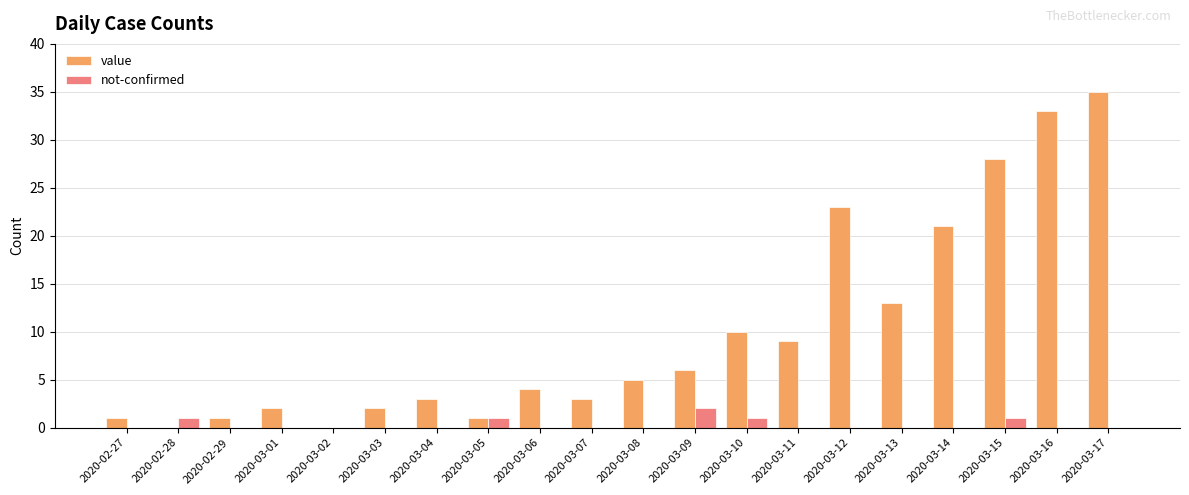

The value series shows 0 at 2020-02-28. True or false?

True